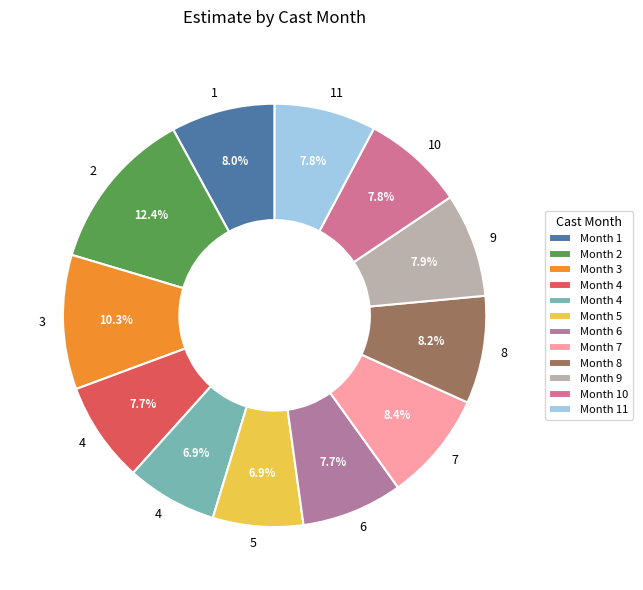

Which slice is the largest?

2